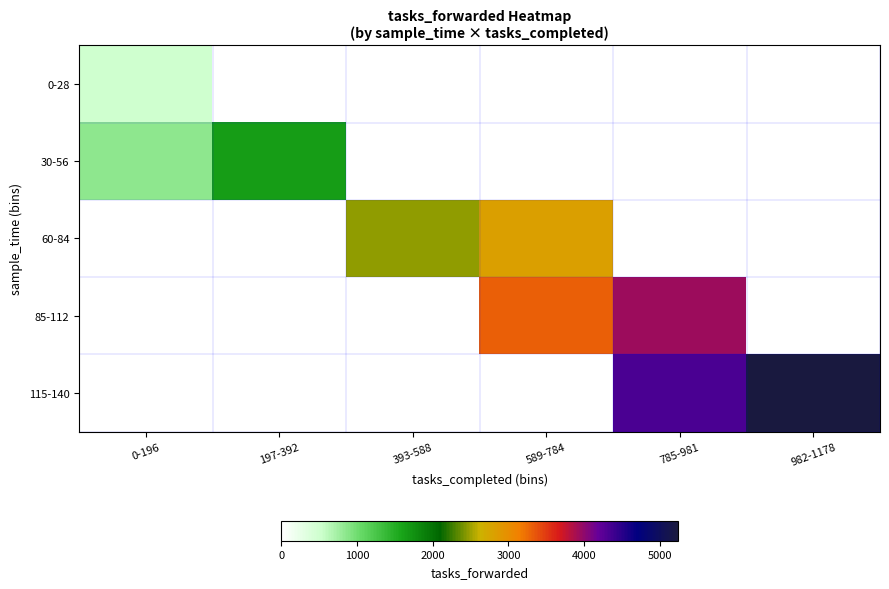

What is the difference between the highest and lowest values at 197-392?

1647.7